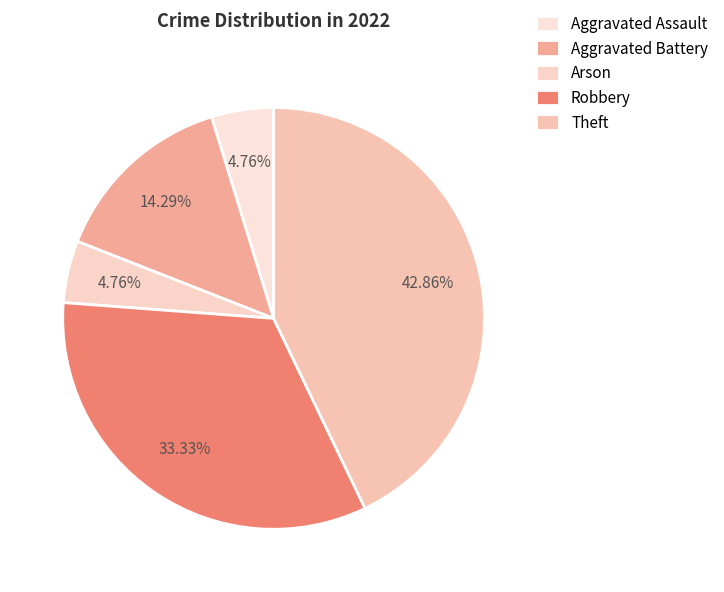

Between Theft and Aggravated Battery, which is larger?

Theft